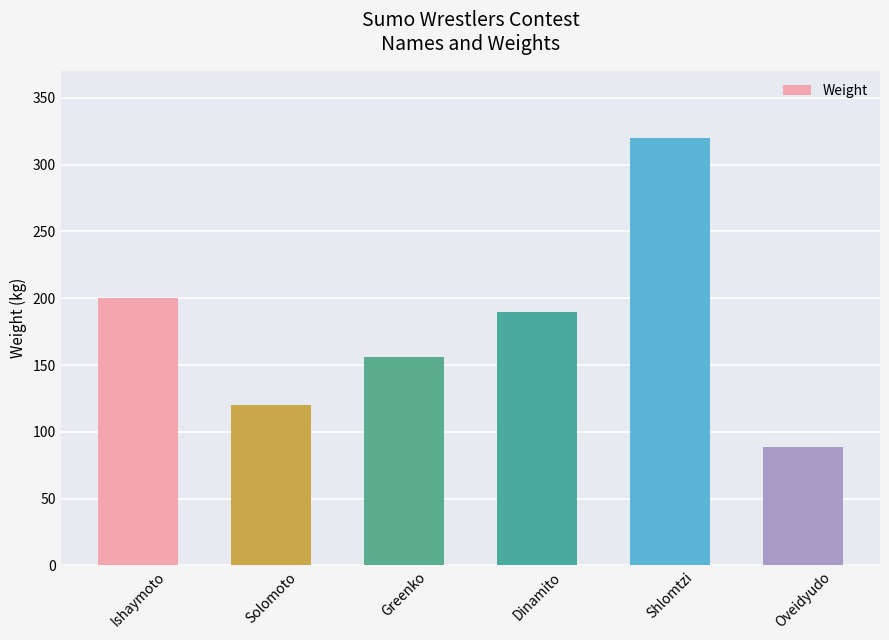

What is the sum of all values?

1075